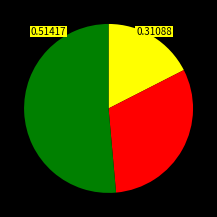

Count the number of slices in the pie.

3